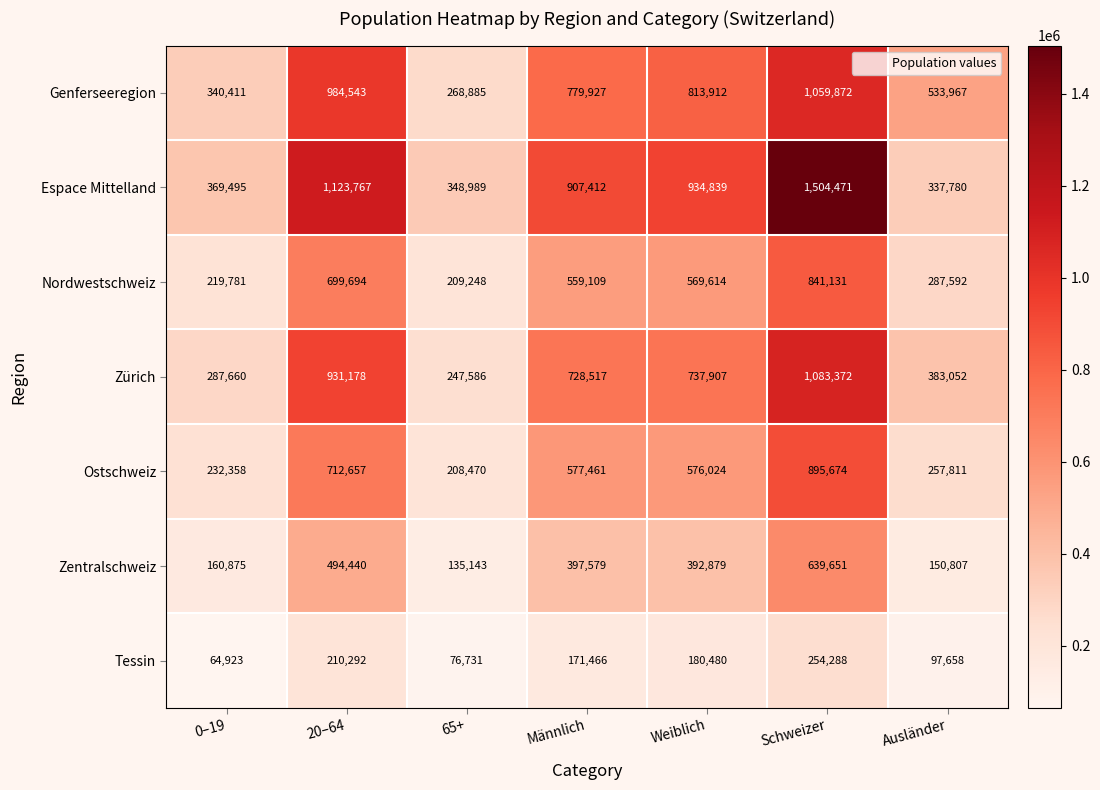

Rank the series at 0–19 from highest to lowest value.

Espace Mittelland, Genferseeregion, Zürich, Ostschweiz, Nordwestschweiz, Zentralschweiz, Tessin